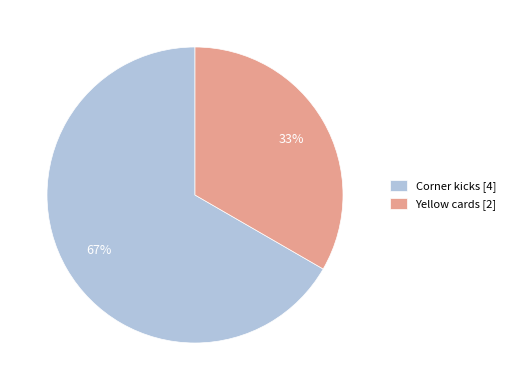

True or false: Yellow cards [2] accounts for 33% of the total.

True